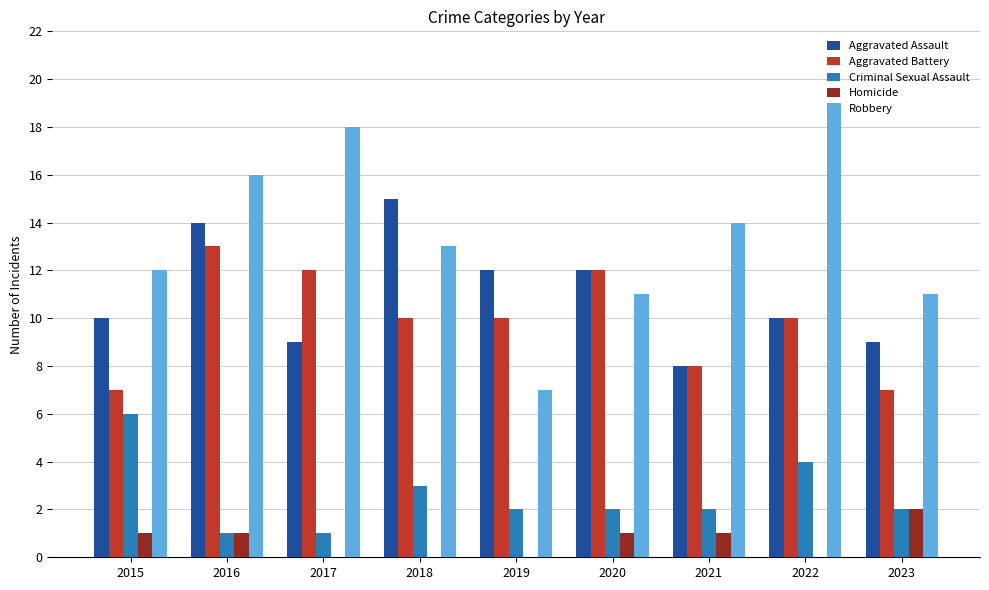

Read the Robbery value at 2022.

19